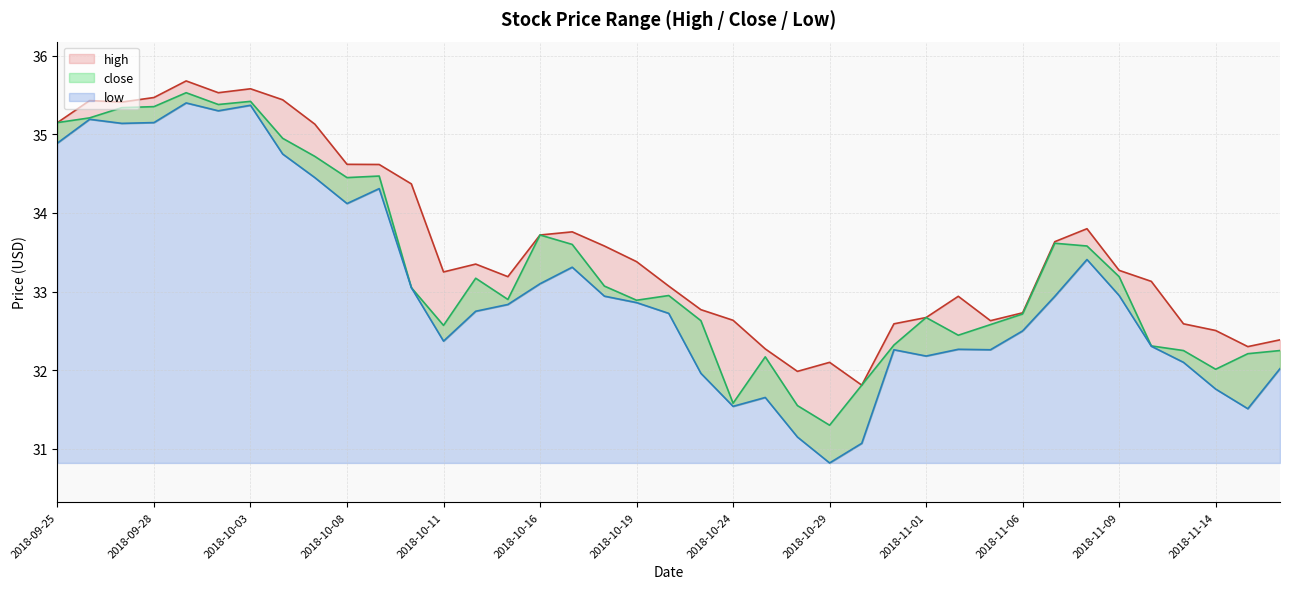

Between 2018-10-11 and 2018-10-03, which series saw the biggest shift?

low